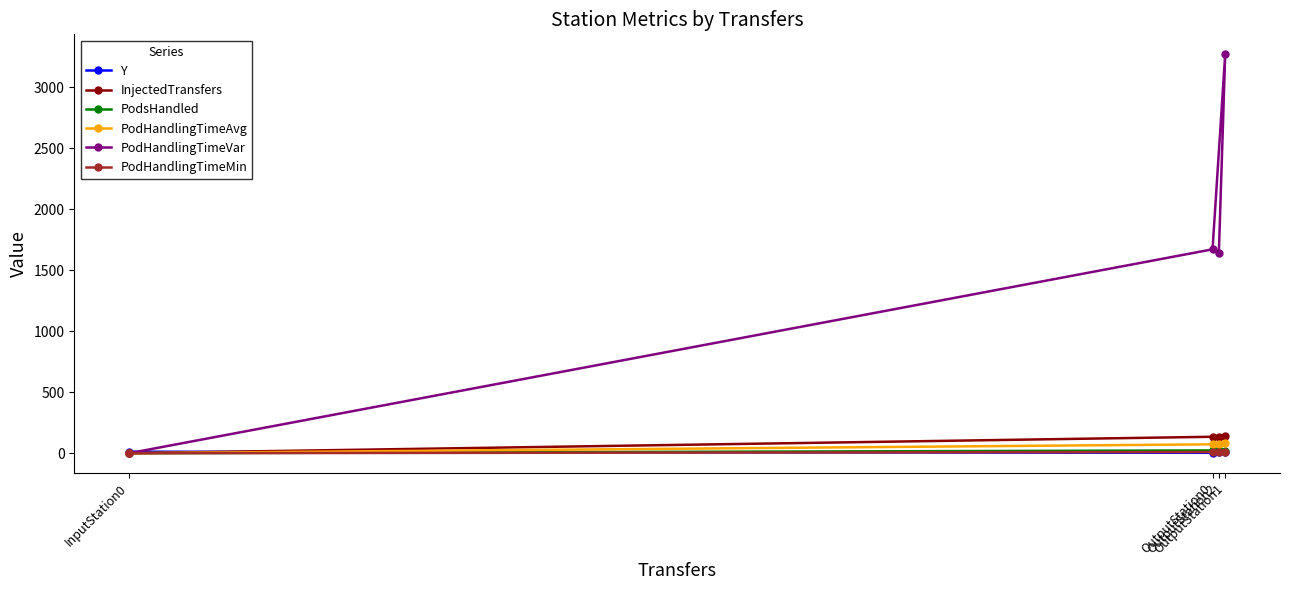

Does the chart have visible grid lines?

No